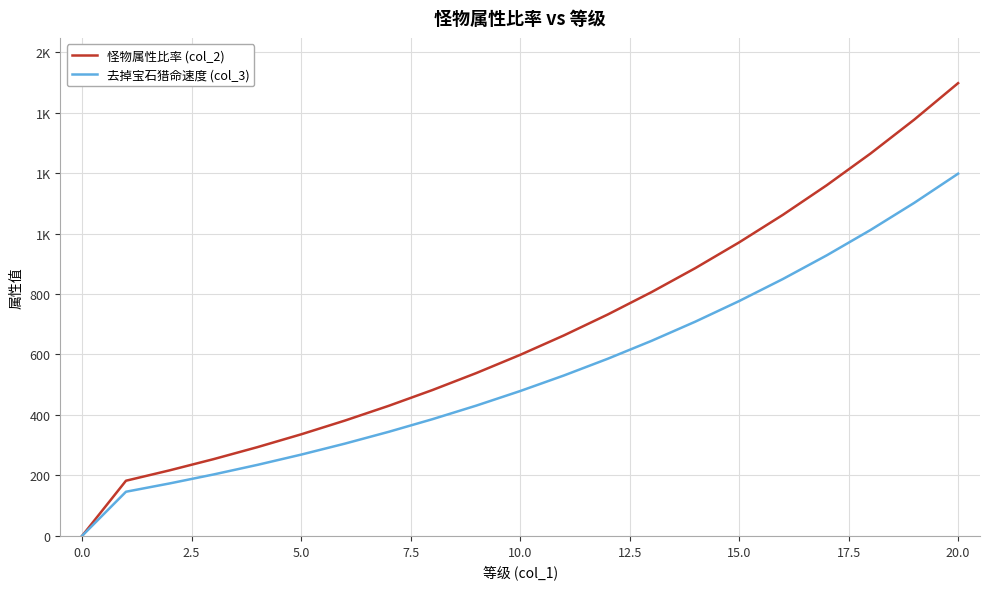

Does the chart display data point markers on the line(s)?

No